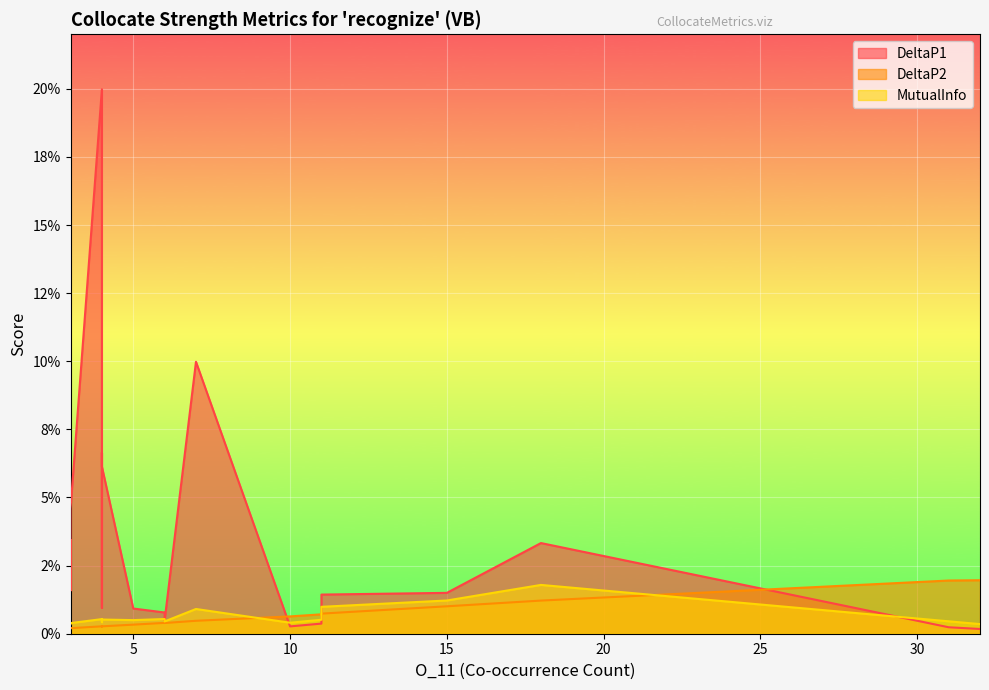

Is it true that DeltaP1 equals 0.0 at 5?

False